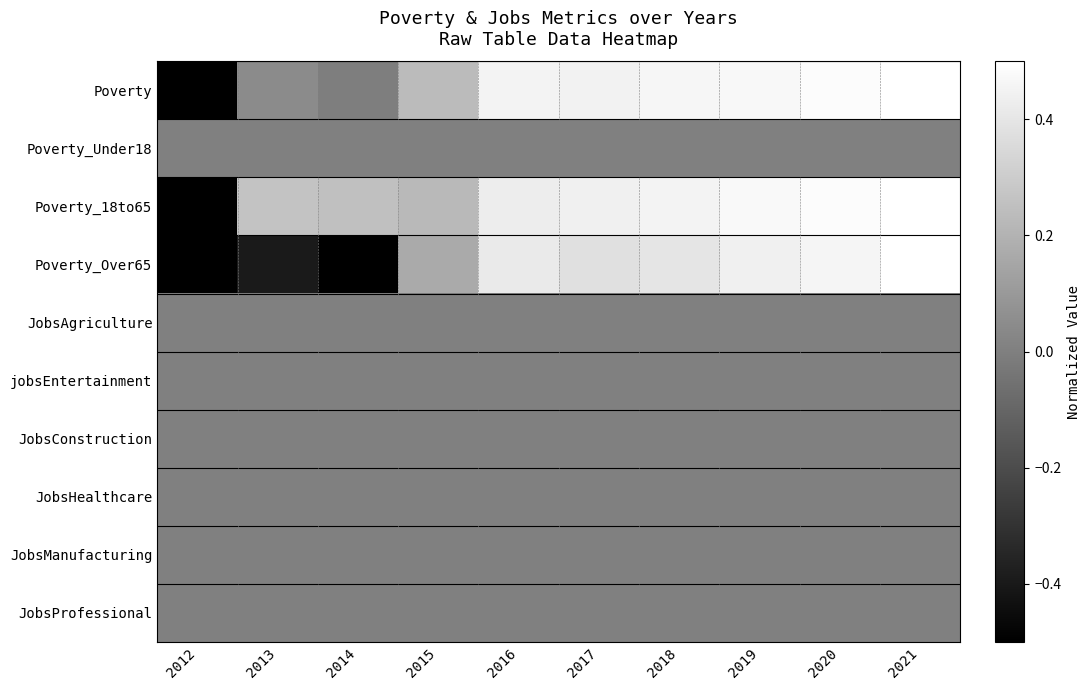

Rank the series at 2012 from lowest to highest value.

Poverty, Poverty_18to65, Poverty_Over65, Poverty_Under18, JobsAgriculture, jobsEntertainment, JobsConstruction, JobsHealthcare, JobsManufacturing, JobsProfessional